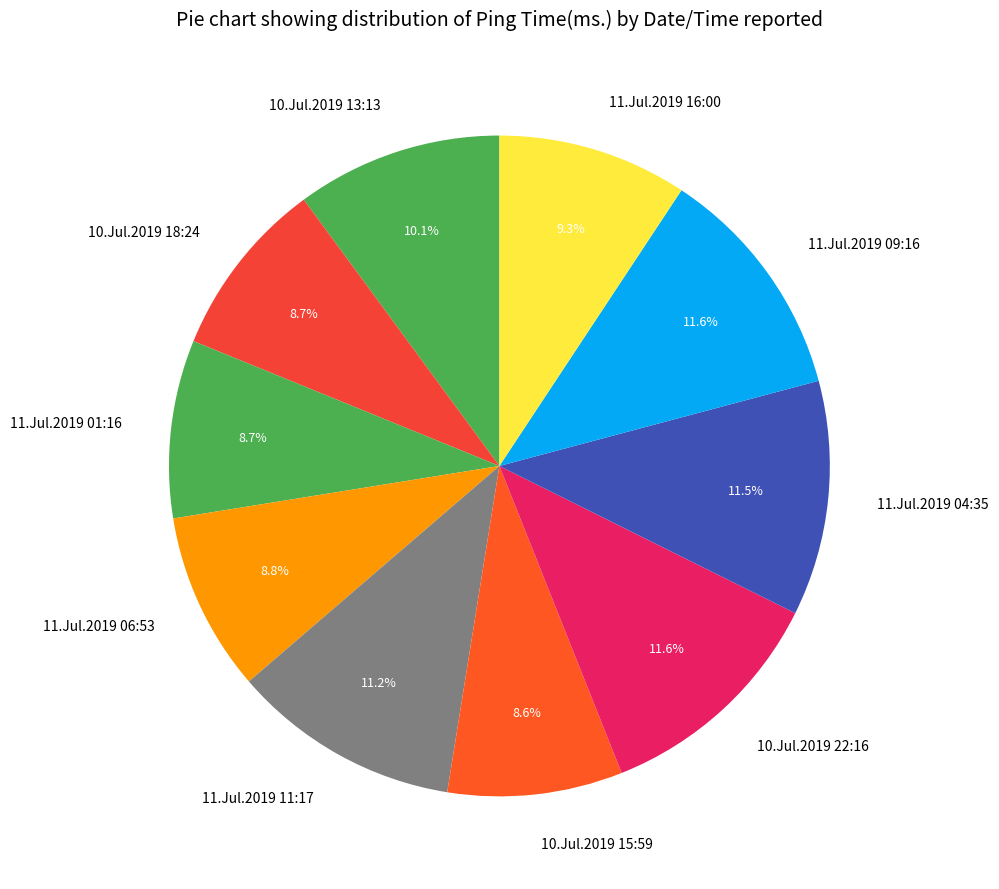

Is the sum of 10.Jul.2019 13:13 and 11.Jul.2019 04:35 greater than half?

No